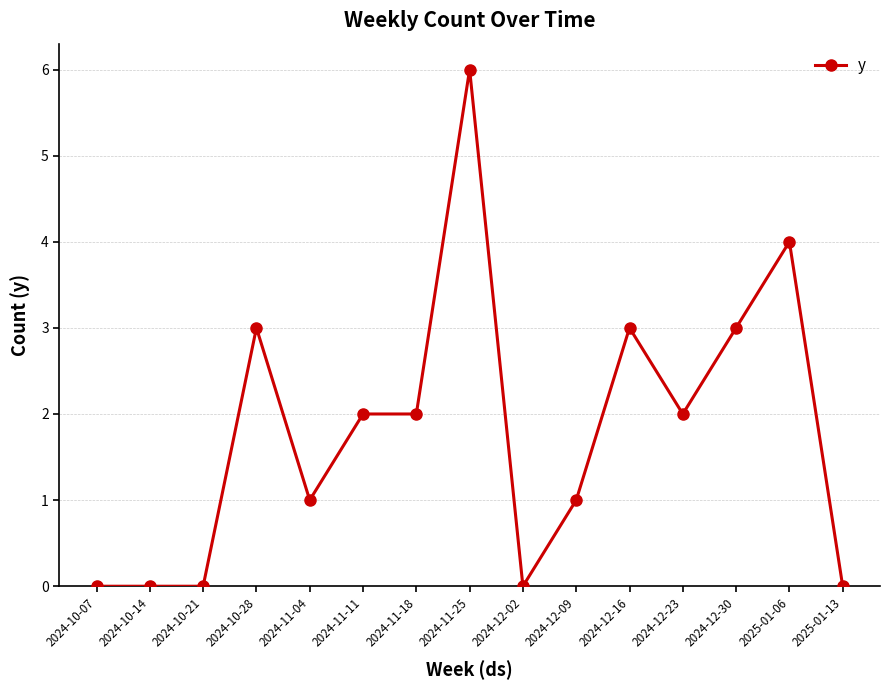

True or false: the data shows 0 at 2024-10-21.

True